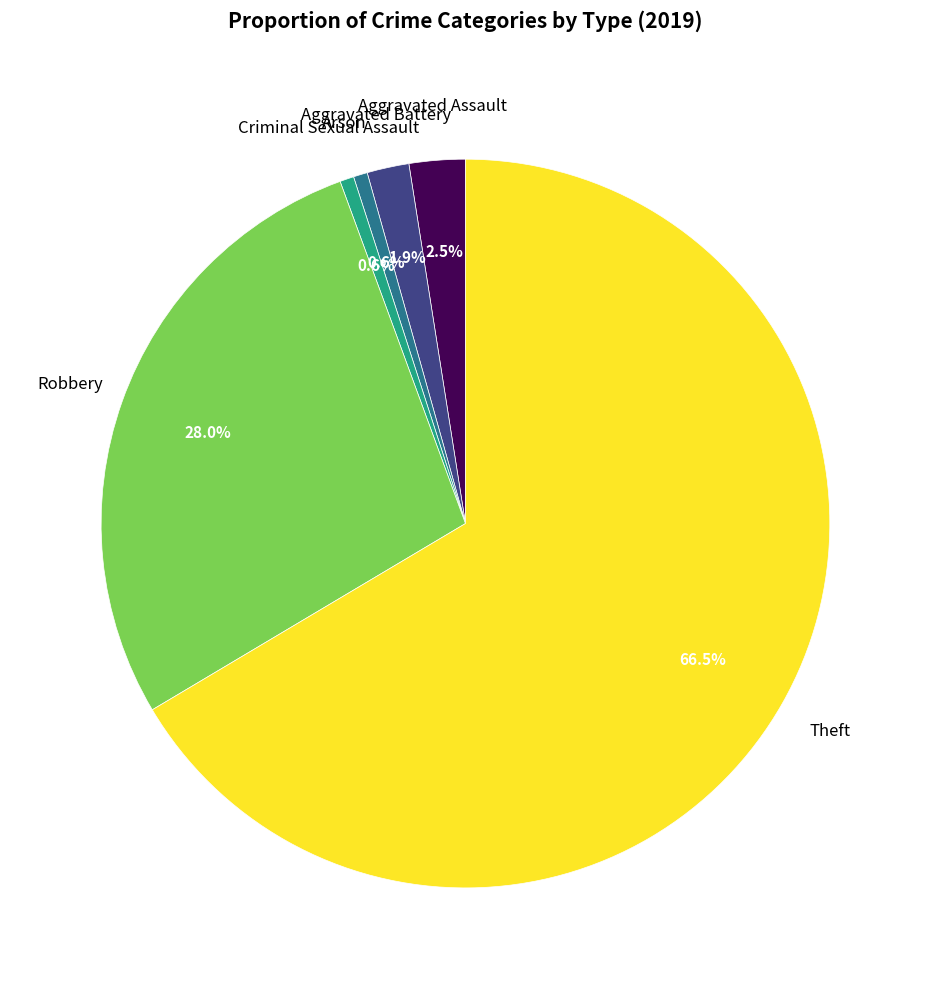

How many segments does this pie chart have?

6